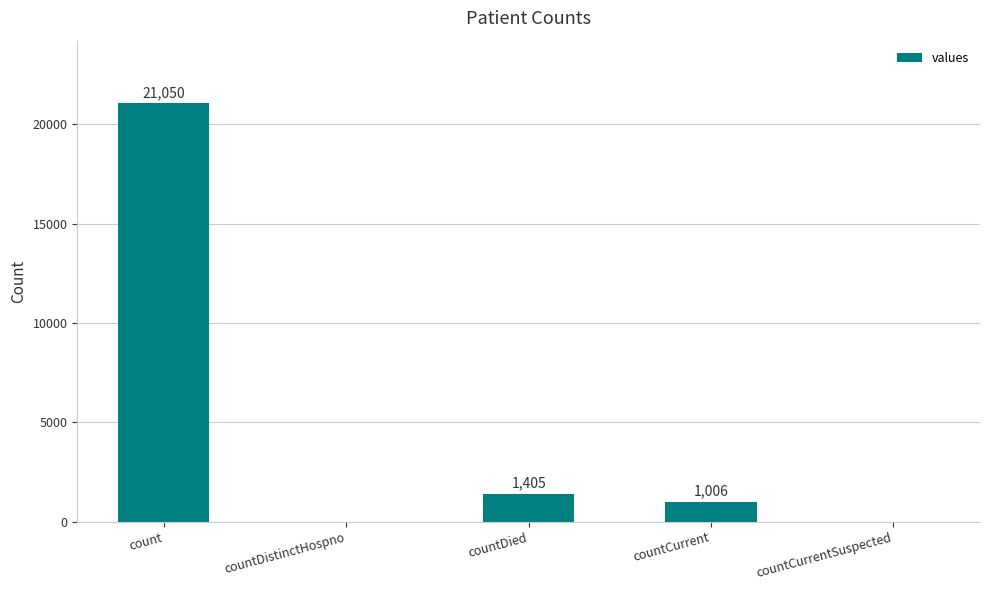

What is the average value?

4692